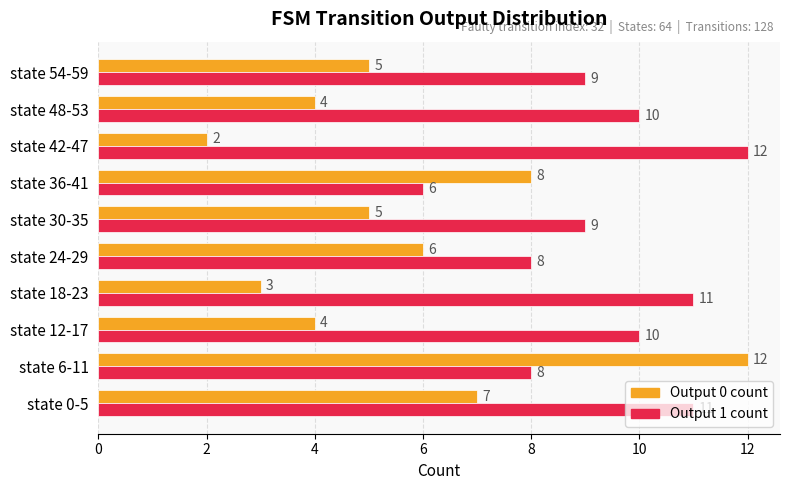

Which series has the largest range (max minus min)?

Output 0 count